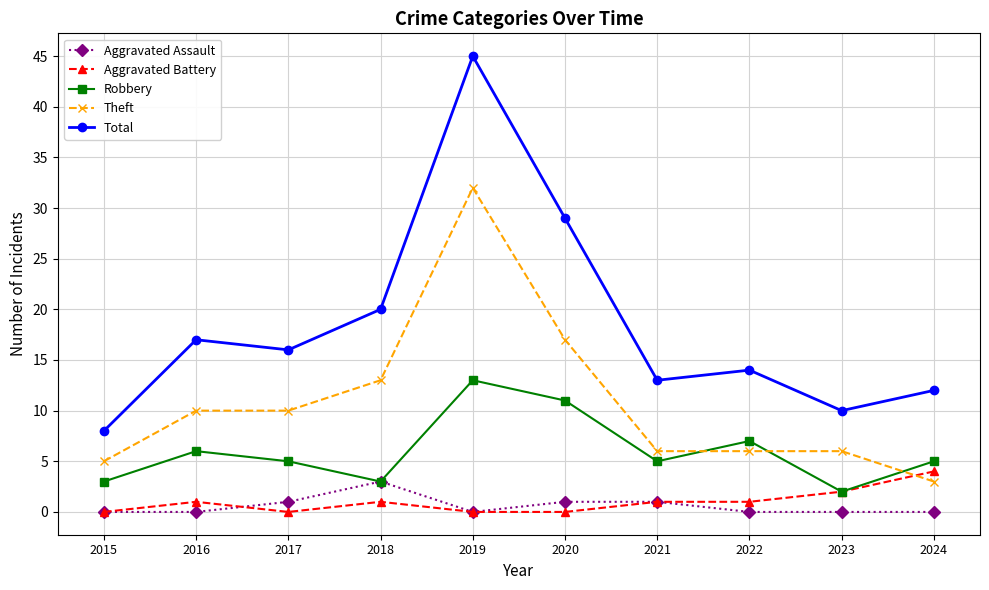

At how many categories does at least one series exceed 15?

5